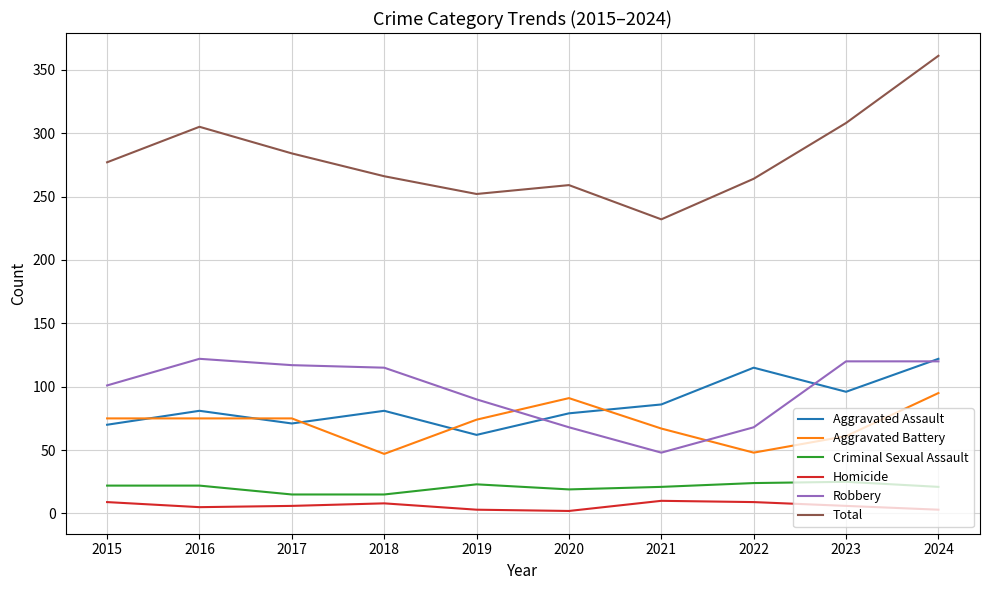

What is the lowest value of the Total series?

232